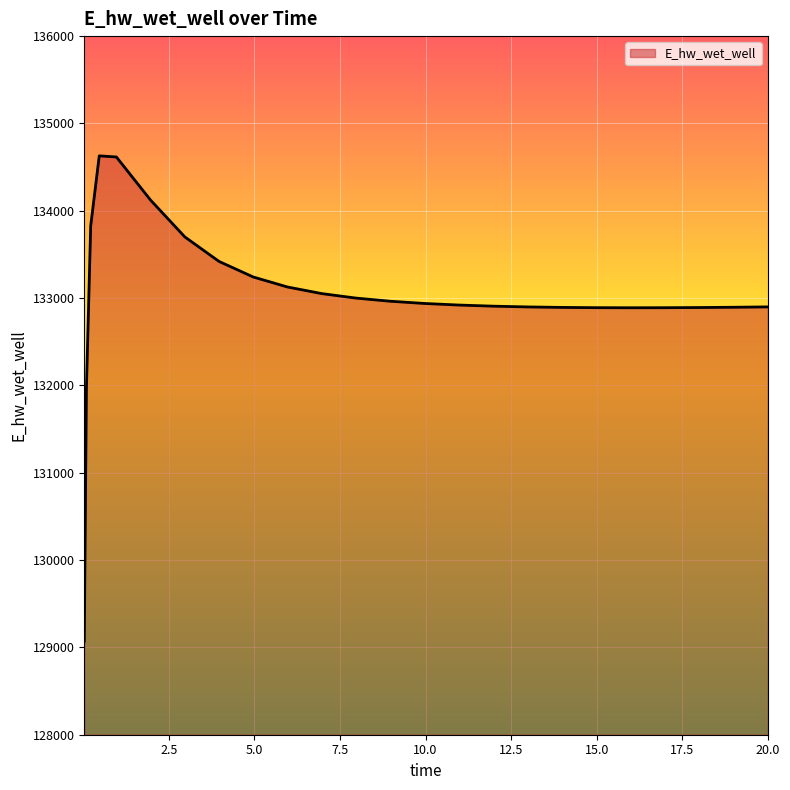

What is the maximum value shown in the chart?

134628.6